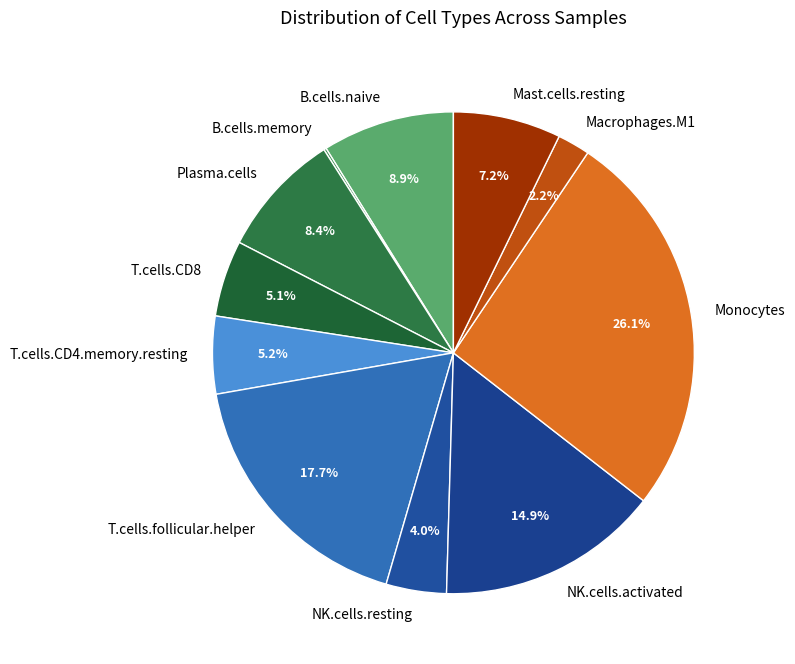

To the nearest percent, what is the difference between the largest and smallest slice percentages?

26%